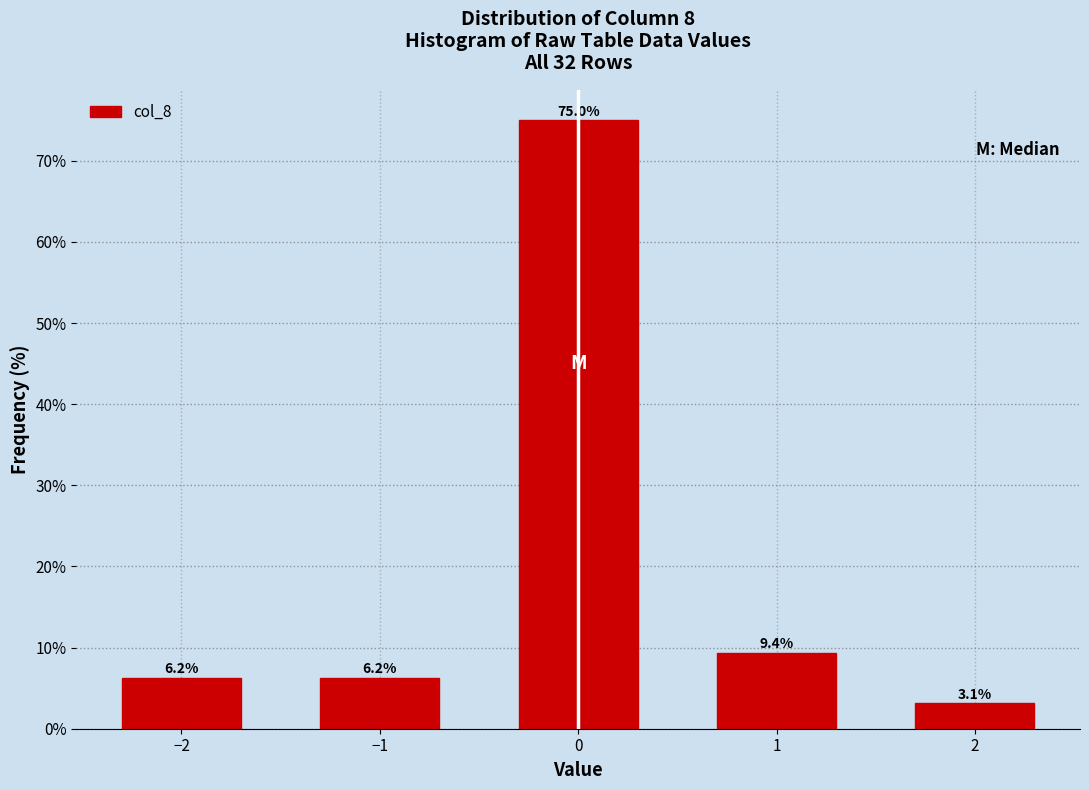

What is the change in value from 0 to 1?

-65.6